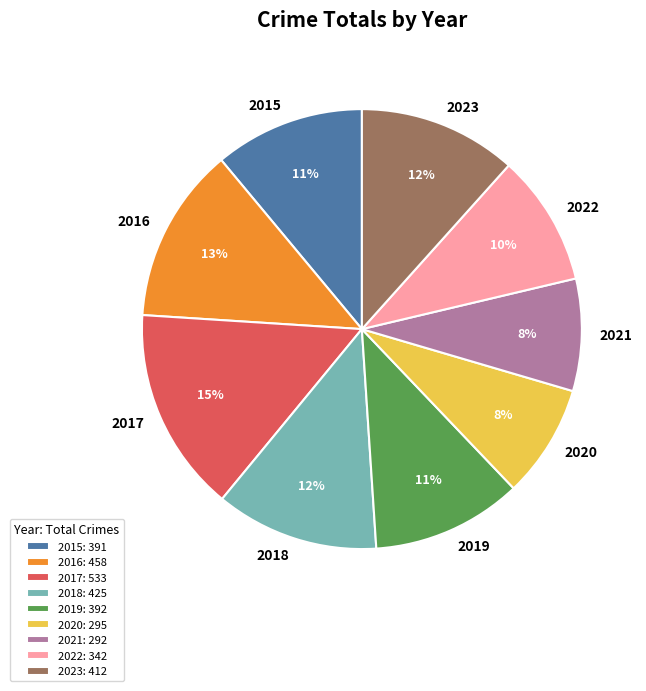

Count the number of slices in the pie.

9